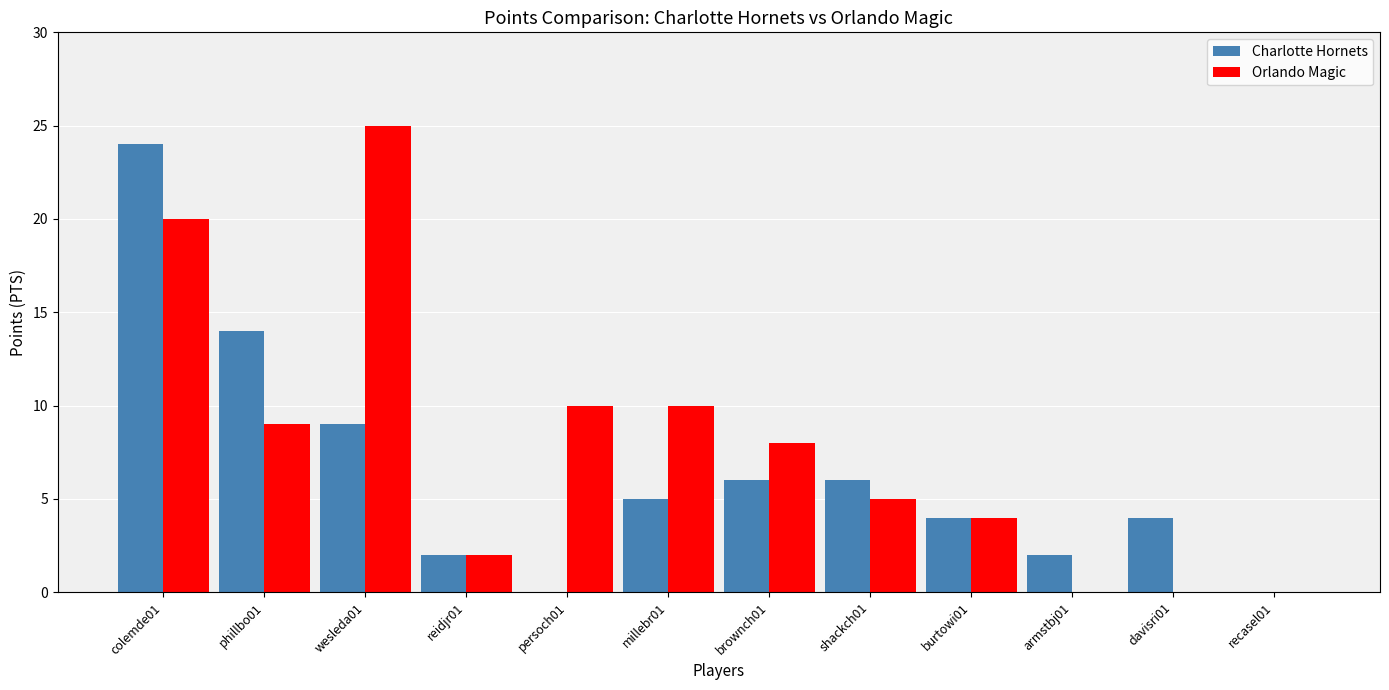

What are all the series names shown in the legend?

Charlotte Hornets, Orlando Magic